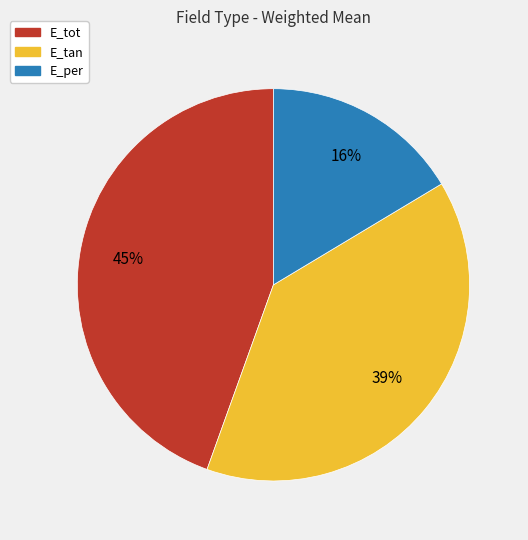

The E_per slice represents 16% of the pie. True or false?

True